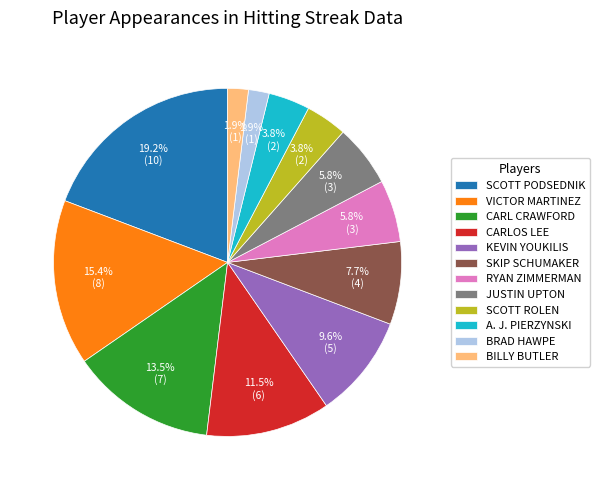

Between SKIP SCHUMAKER and BRAD HAWPE, which is larger?

SKIP SCHUMAKER